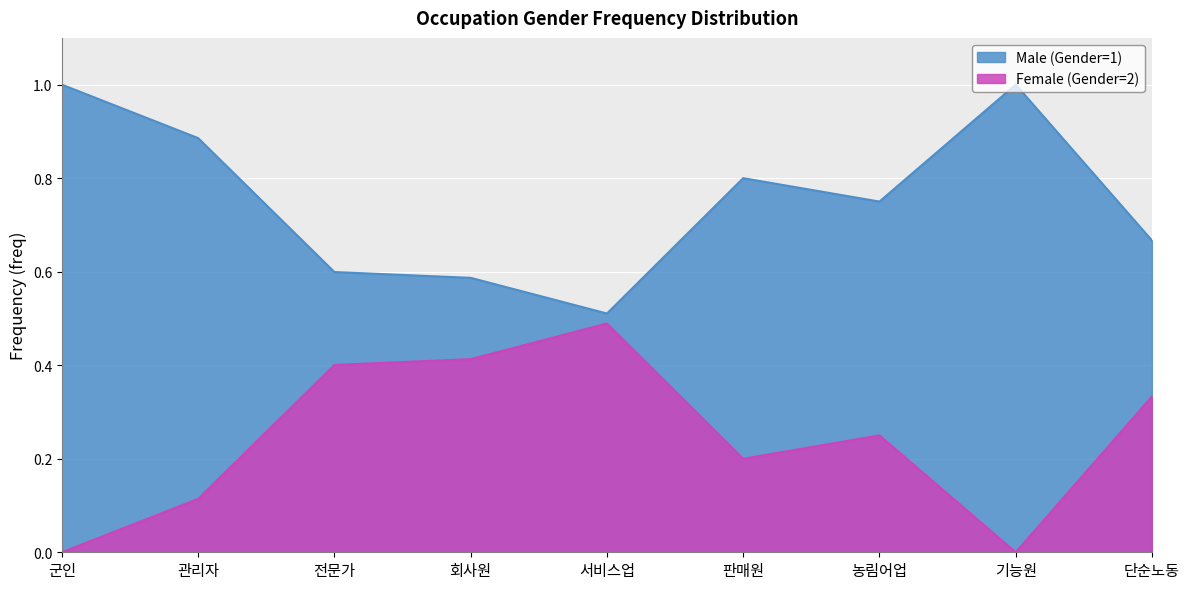

What is the sum of all Male (Gender=1) values?

6.8